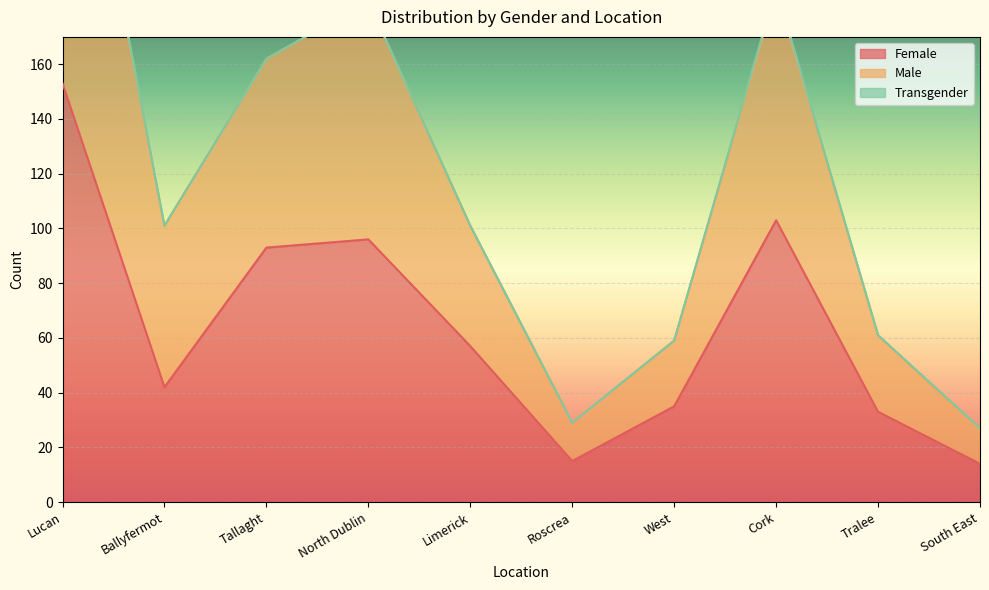

The value of Female at North Dublin is 96. True or false?

True